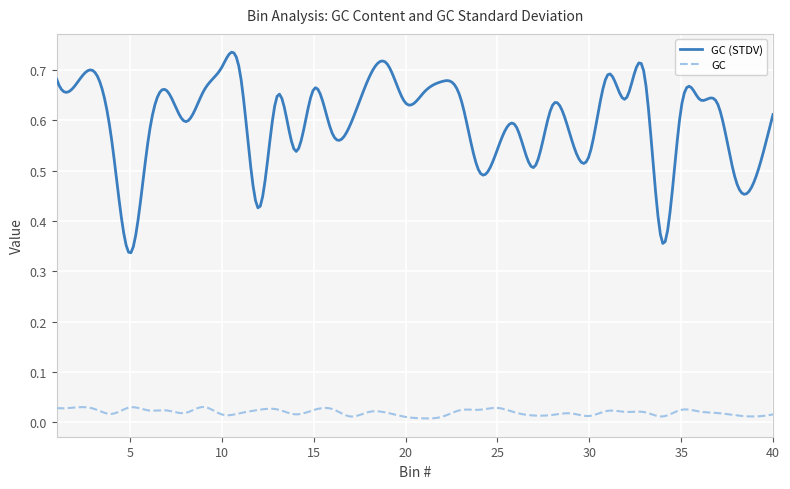

Which series has the widest spread of values?

GC (STDV)